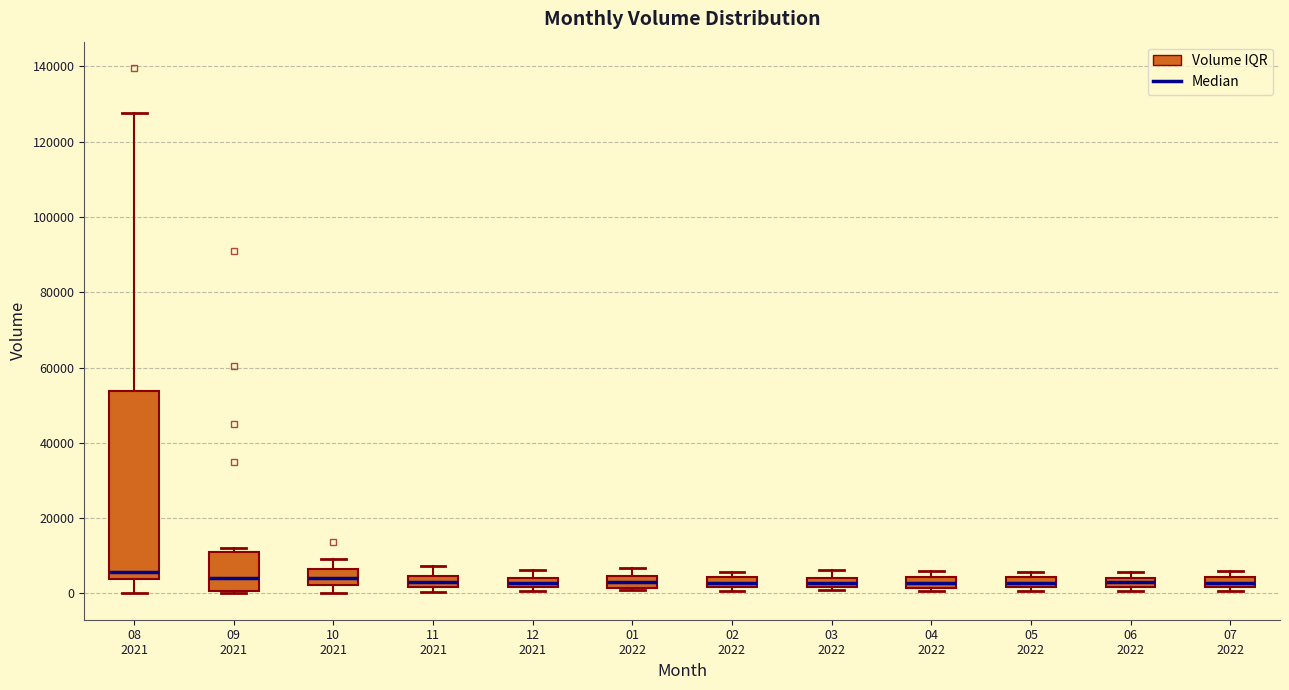

Where does the upper whisker of the box for 12 2021 end on the y-axis? The values are not printed on the chart, so give them approximately, as read against the axis.

6000